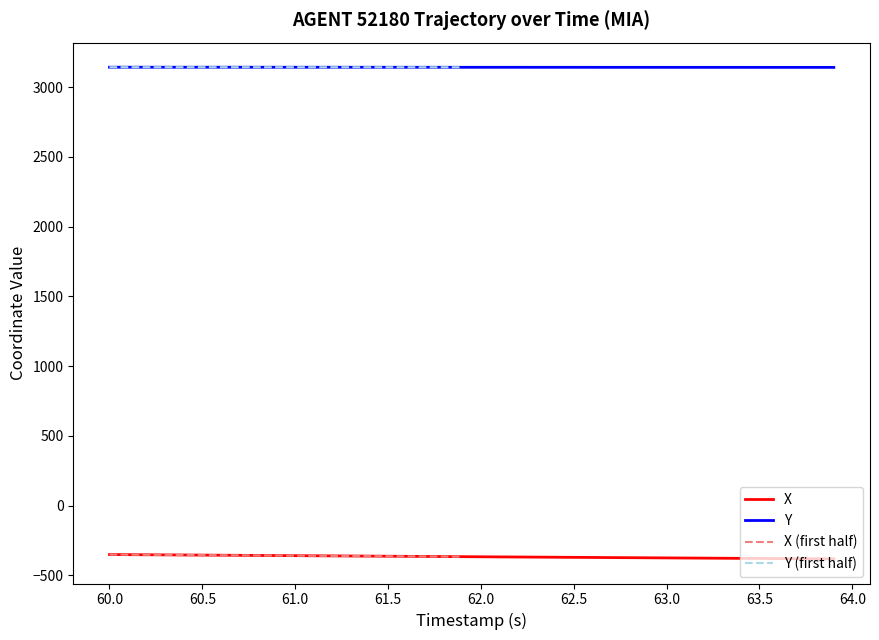

True or false: Y and X intersect in this chart.

False